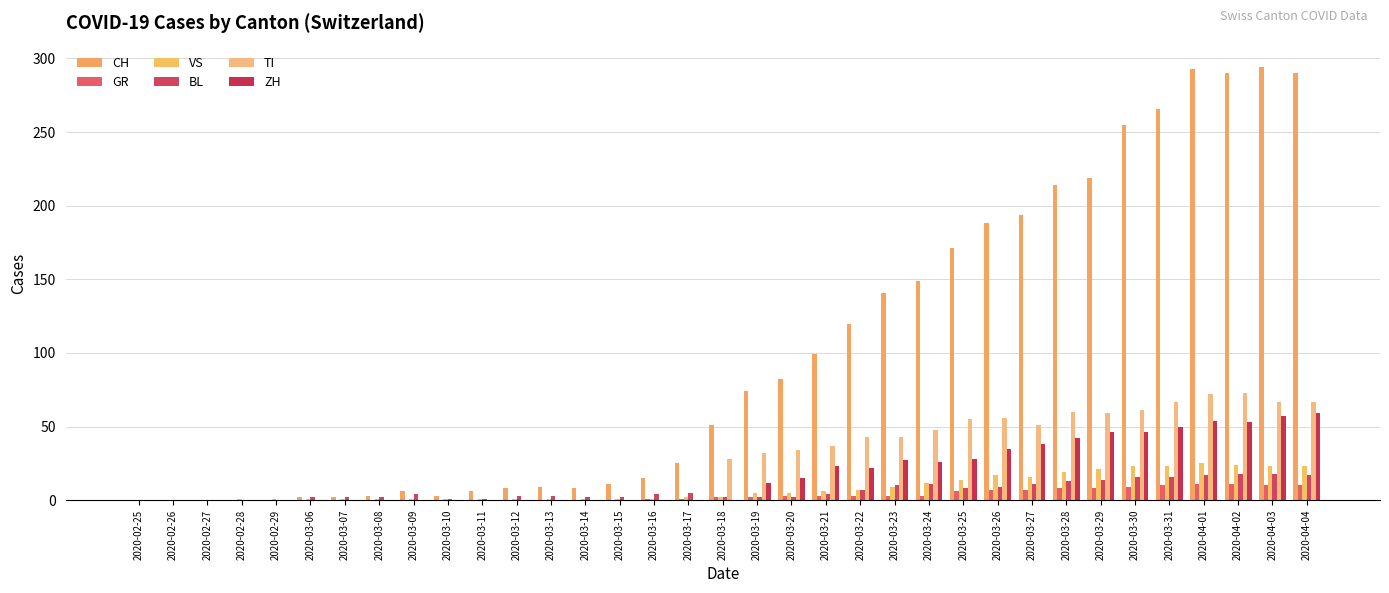

Count the number of data series in this chart.

6